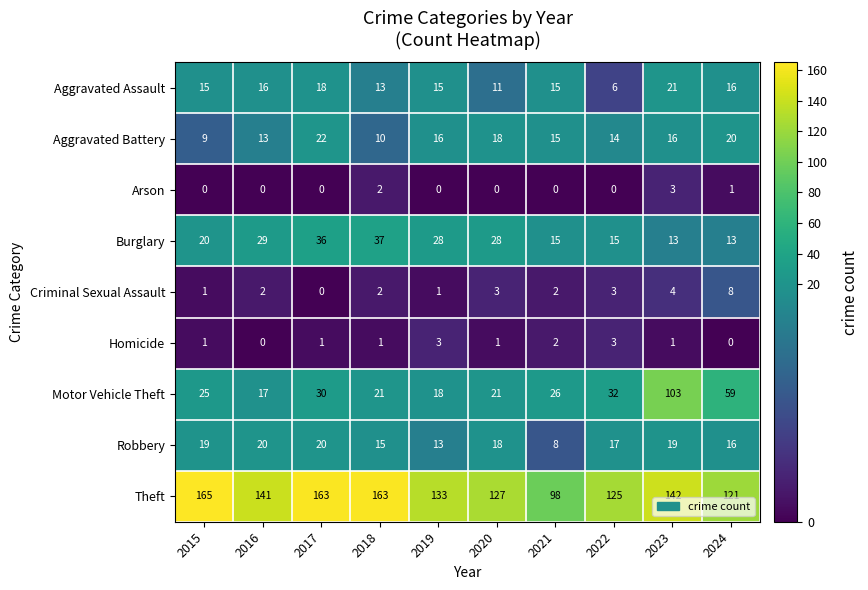

Which category has the highest value in the Aggravated Assault series?

2023